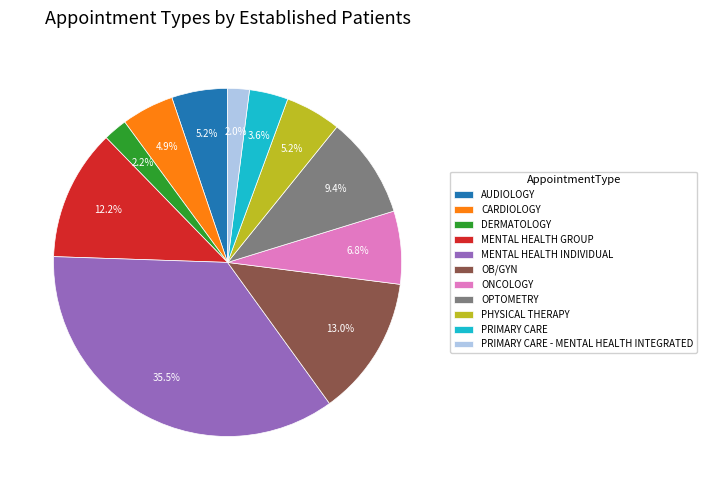

Does any single category account for the majority?

No